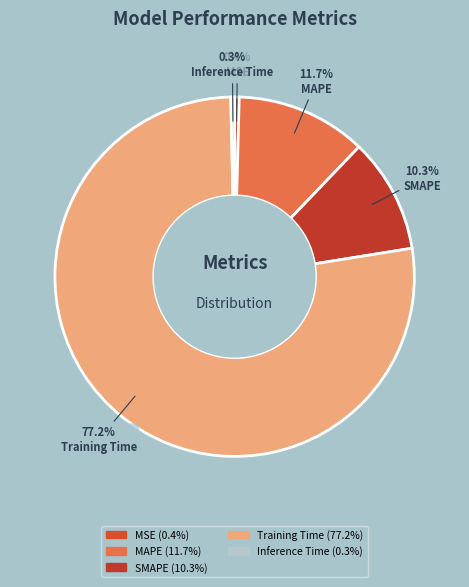

How many slices are in this pie chart?

5